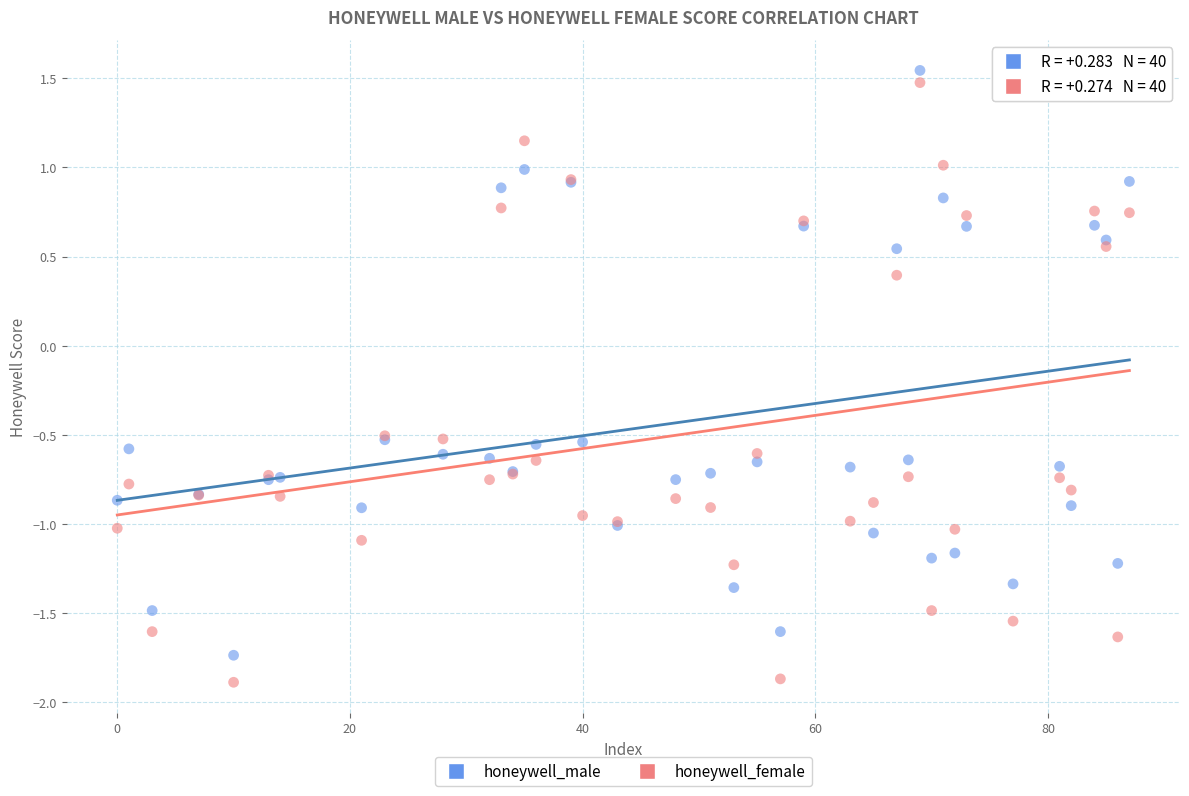

In the honeywell_female series, what Y value is closest to 0?

0.4